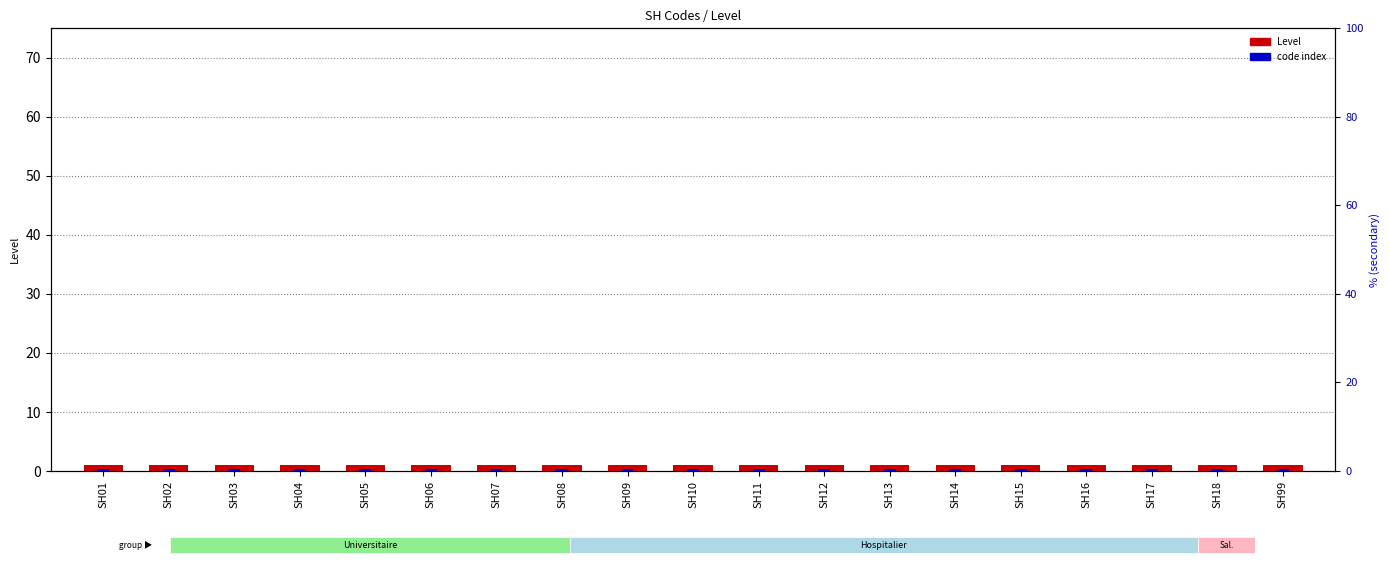

What value does the code index series have at SH03?

0.5